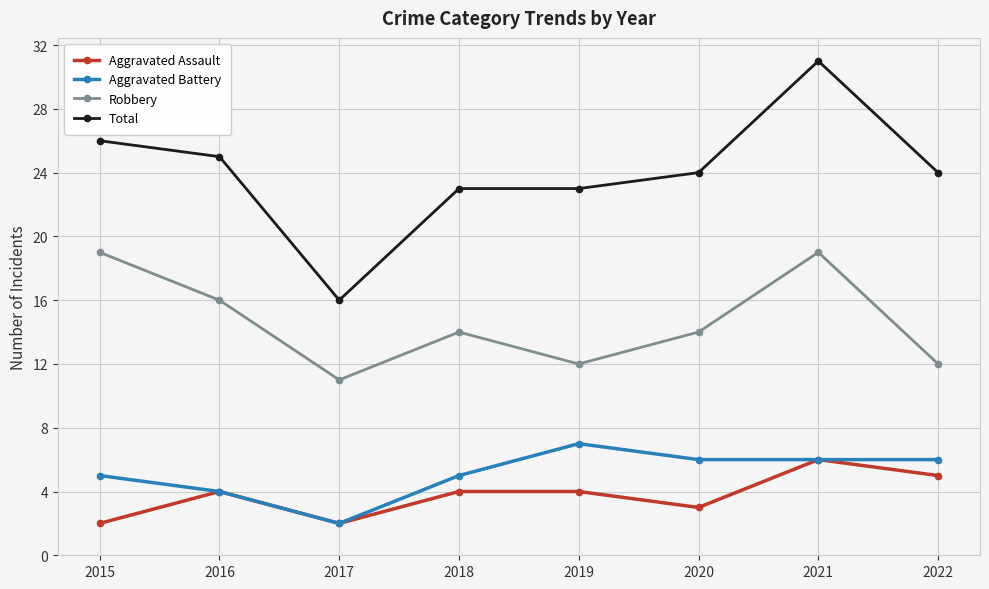

Which series has the largest total across all categories?

Total